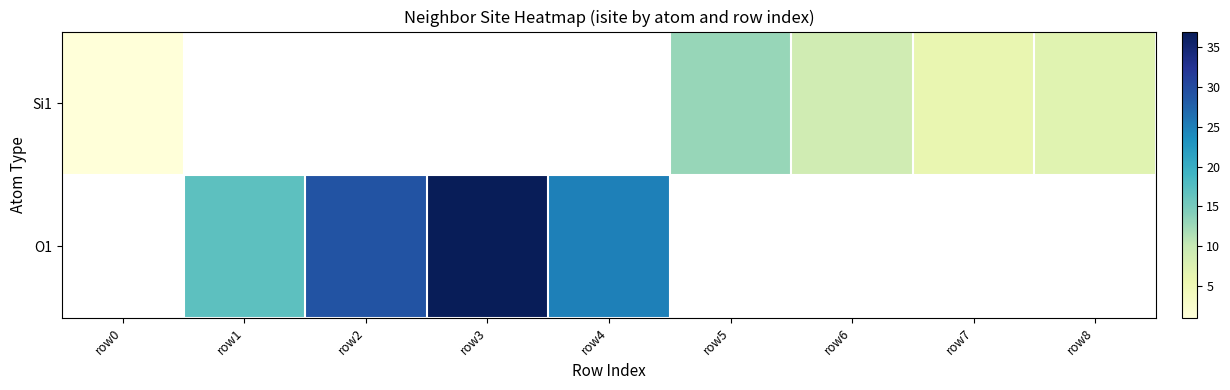

Is the value of O1 at row7 greater than the value of Si1 at row6?

No